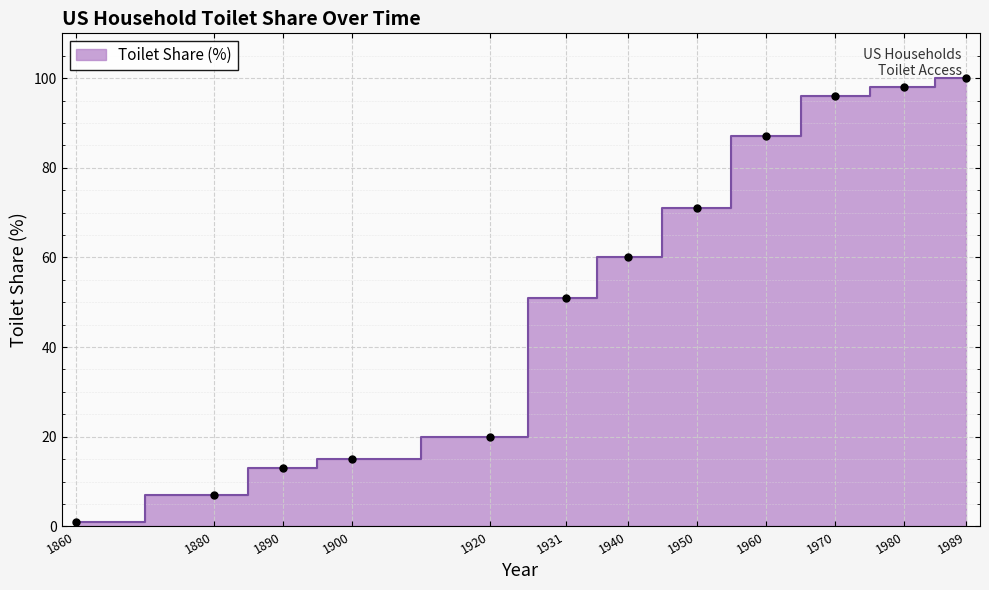

List the labels in order of value, largest first.

1989, 1980, 1970, 1960, 1950, 1940, 1931, 1920, 1900, 1890, 1880, 1860